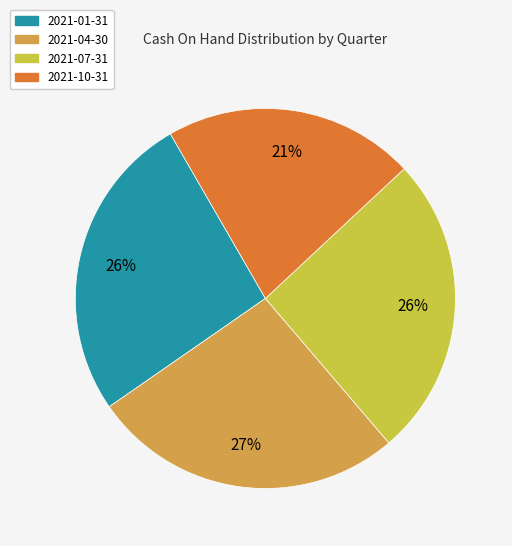

Does 2021-10-31 represent more than half of the total?

No